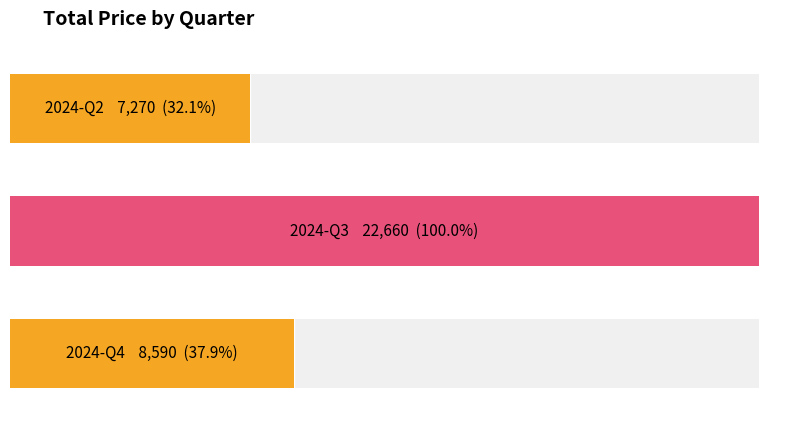

What is the value of the 2nd bar from the left?

22660